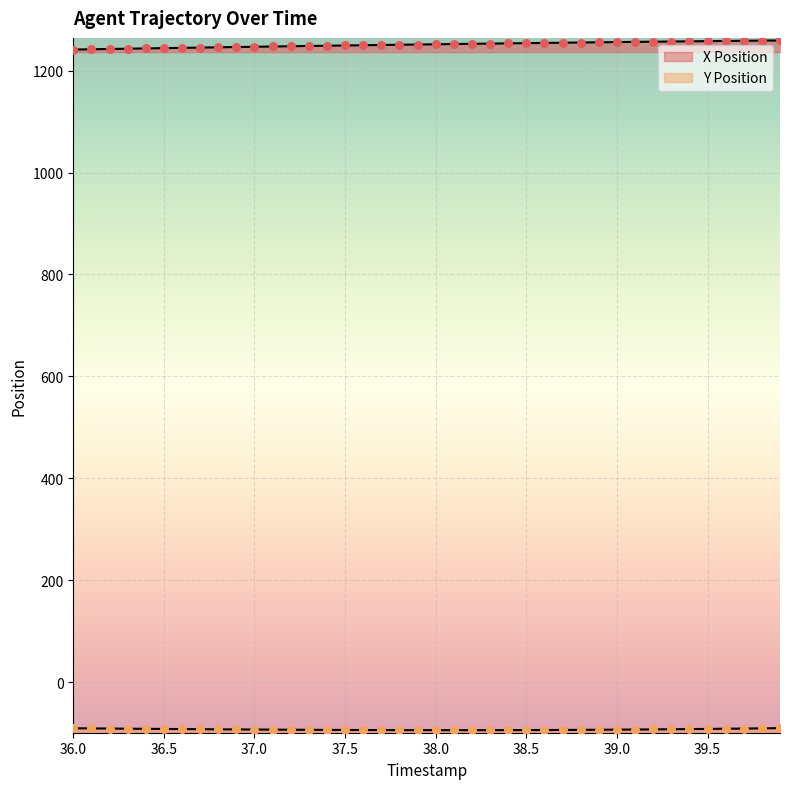

Which series contains the highest Y value?

X Position